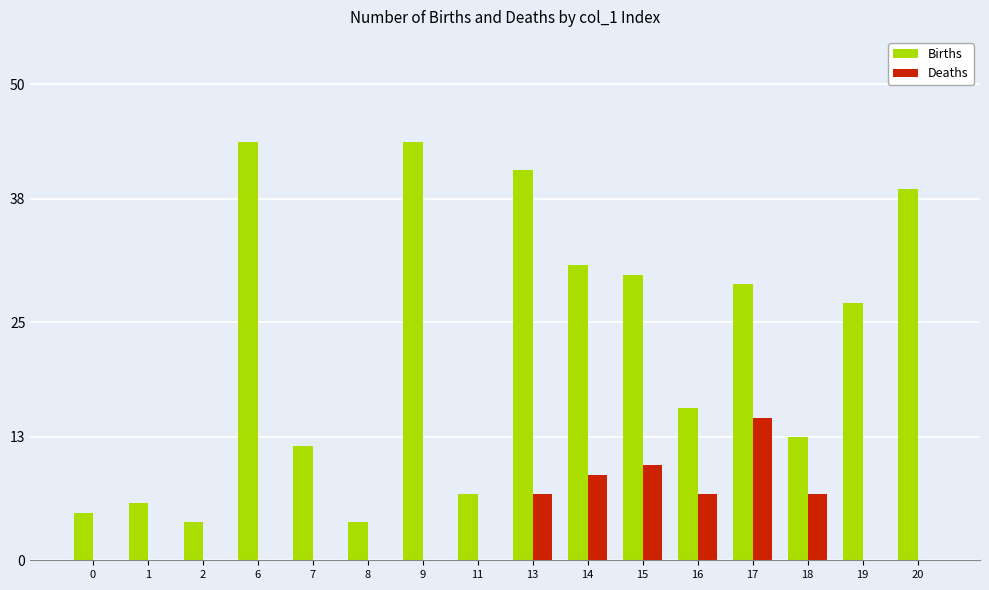

Which series changed the most between 0 and 13?

Births